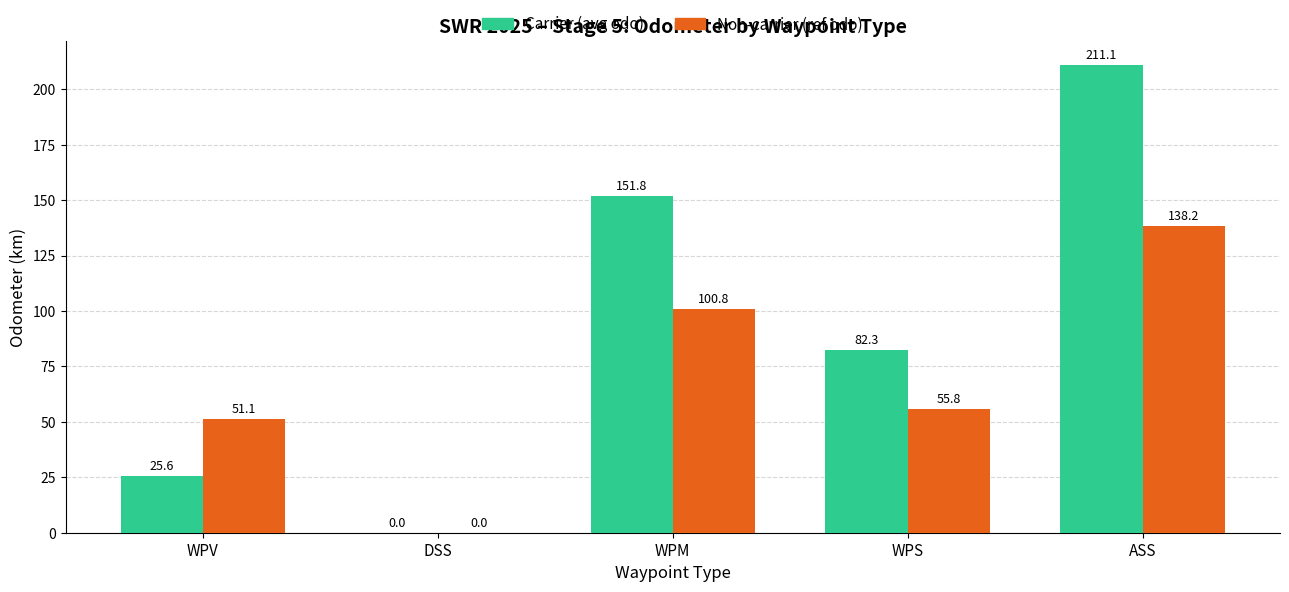

How many categories are shown in the chart?

5